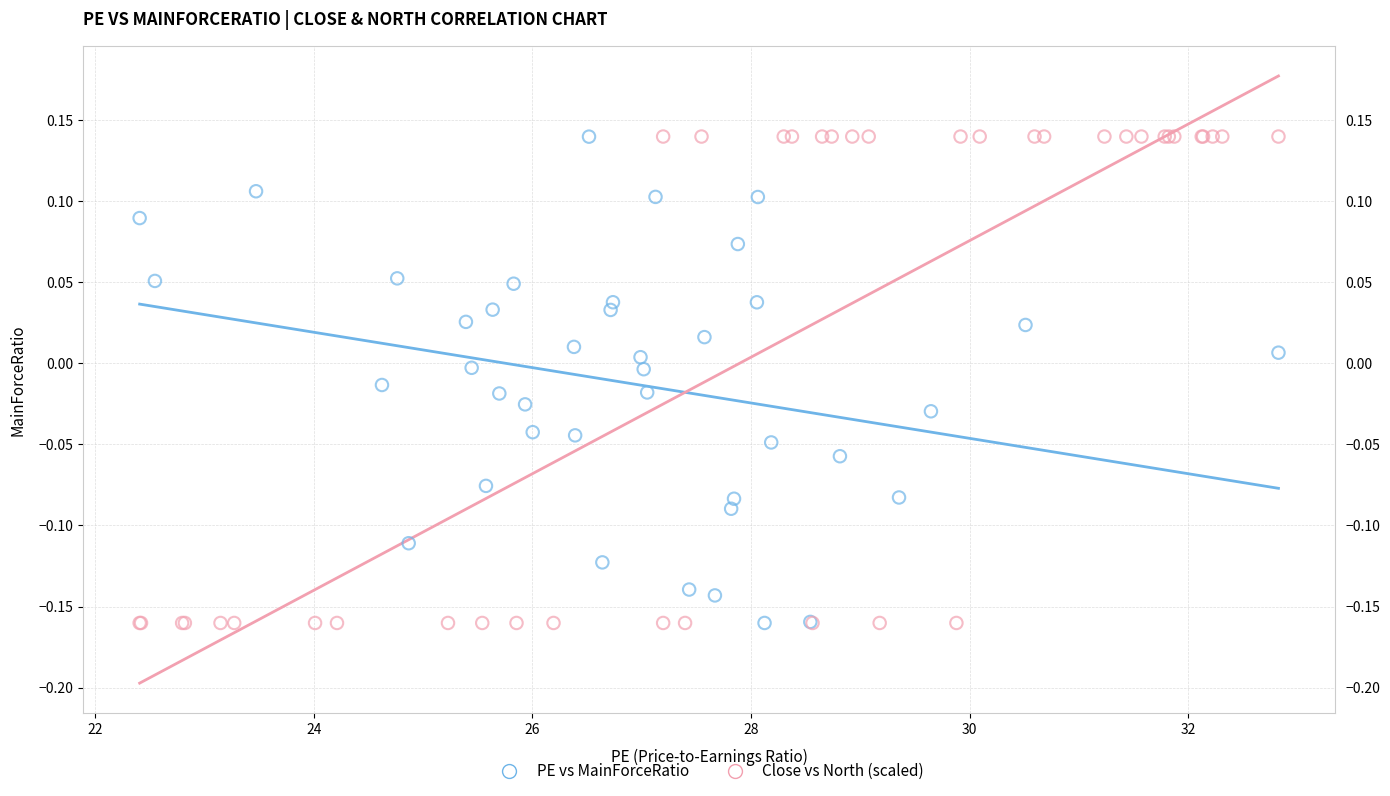

What are all the series names shown in the legend?

PE vs MainForceRatio, Close vs North (scaled)